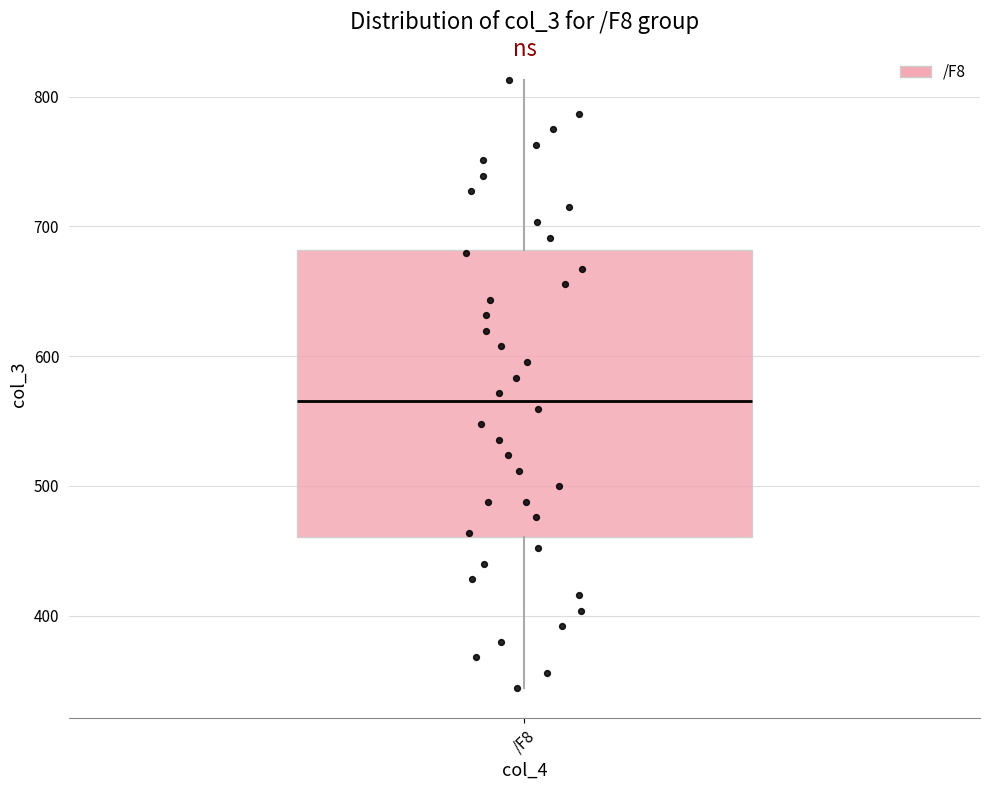

Where does the upper whisker of the box for /F8 end on the y-axis? The values are not printed on the chart, so give them approximately, as read against the axis.

810